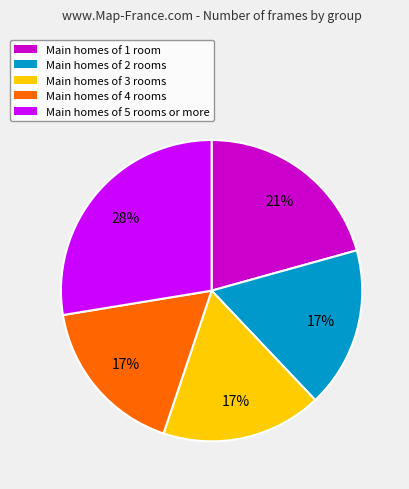

Does Main homes of 5 rooms or more represent more than half of the total?

No